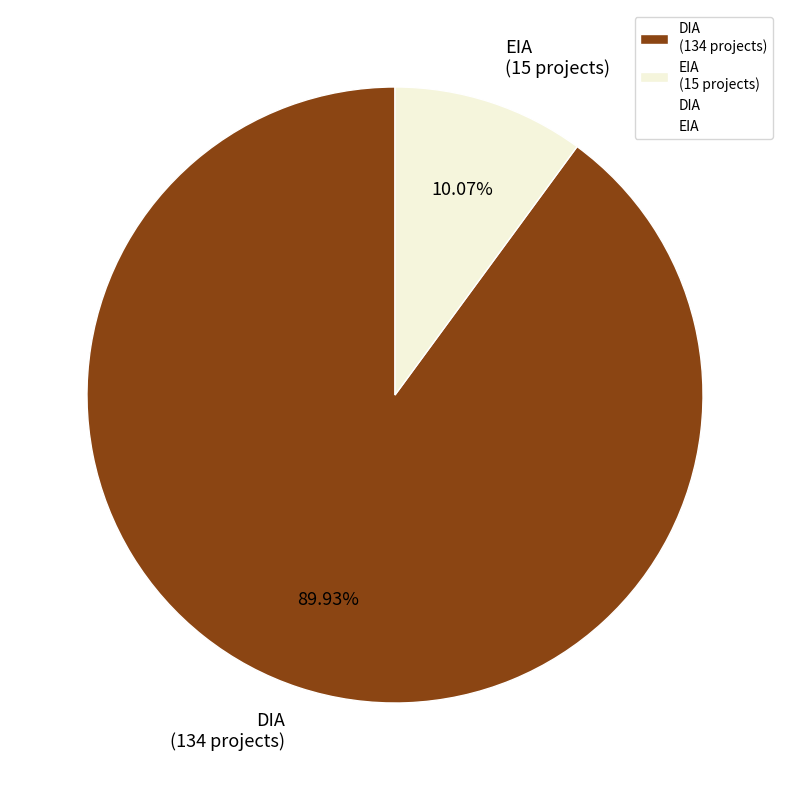

What percentage is NOT represented by DIA?

10.1%